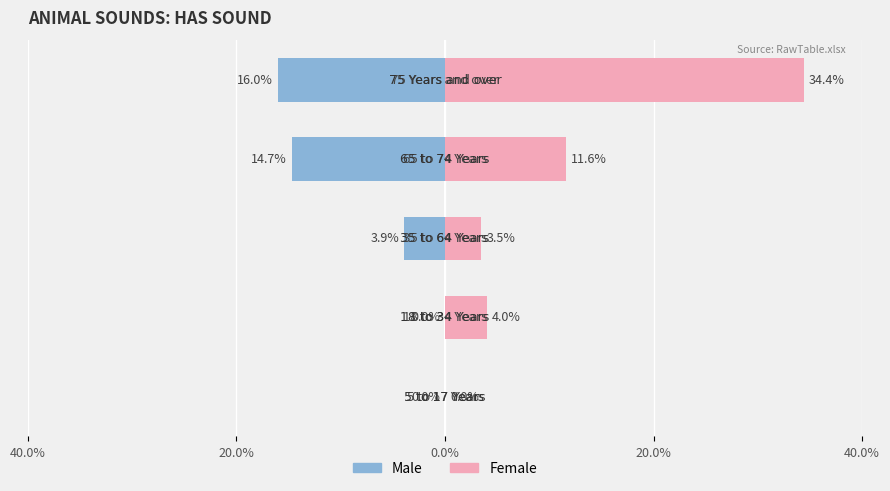

At 40.0%, list the series in order from largest to smallest.

Male, Female